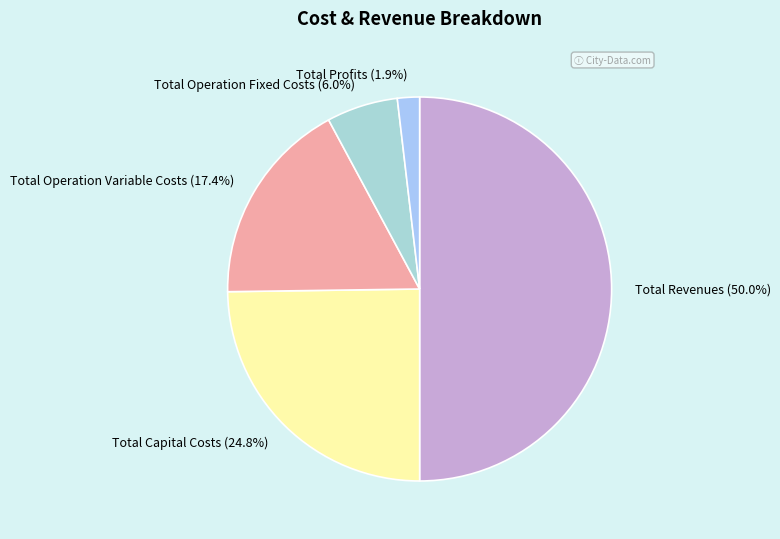

The Total Operation Fixed Costs slice represents 1% of the pie. True or false?

False